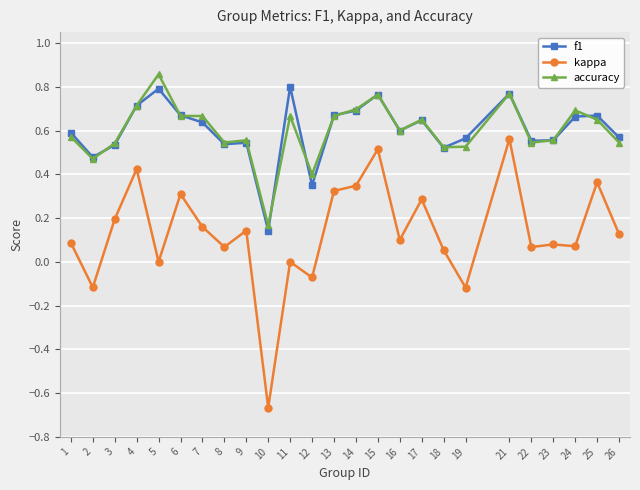

Is the value of kappa at 12 greater than the value of accuracy at 16?

No